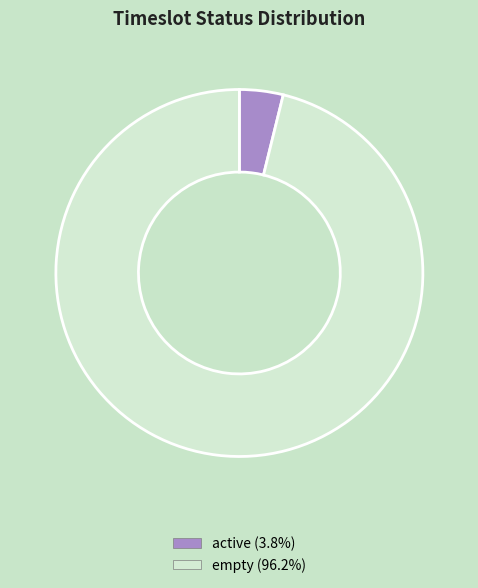

What is the largest slice in the pie chart?

empty